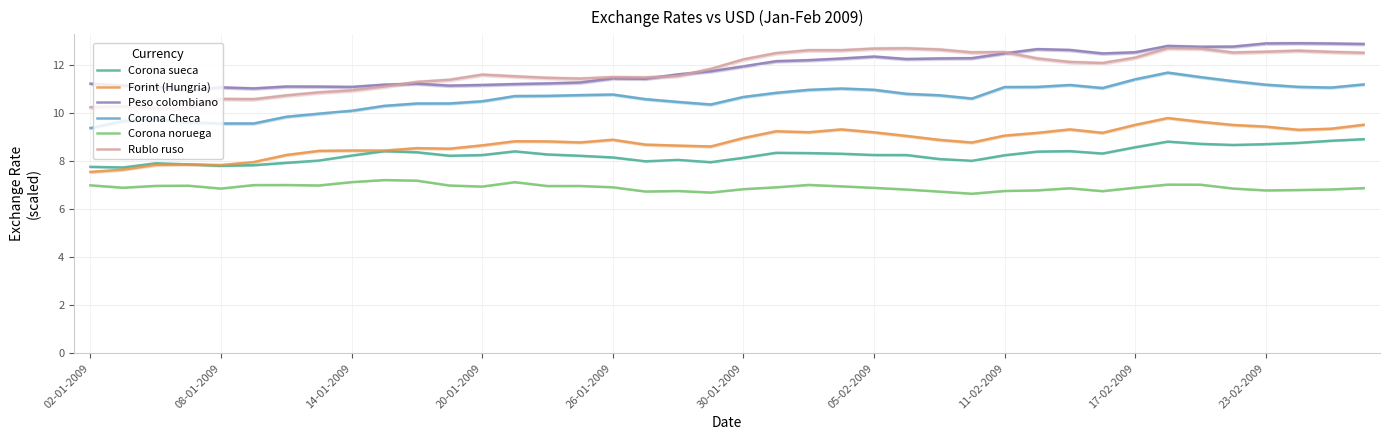

Which series has the largest range (max minus min)?

Rublo ruso